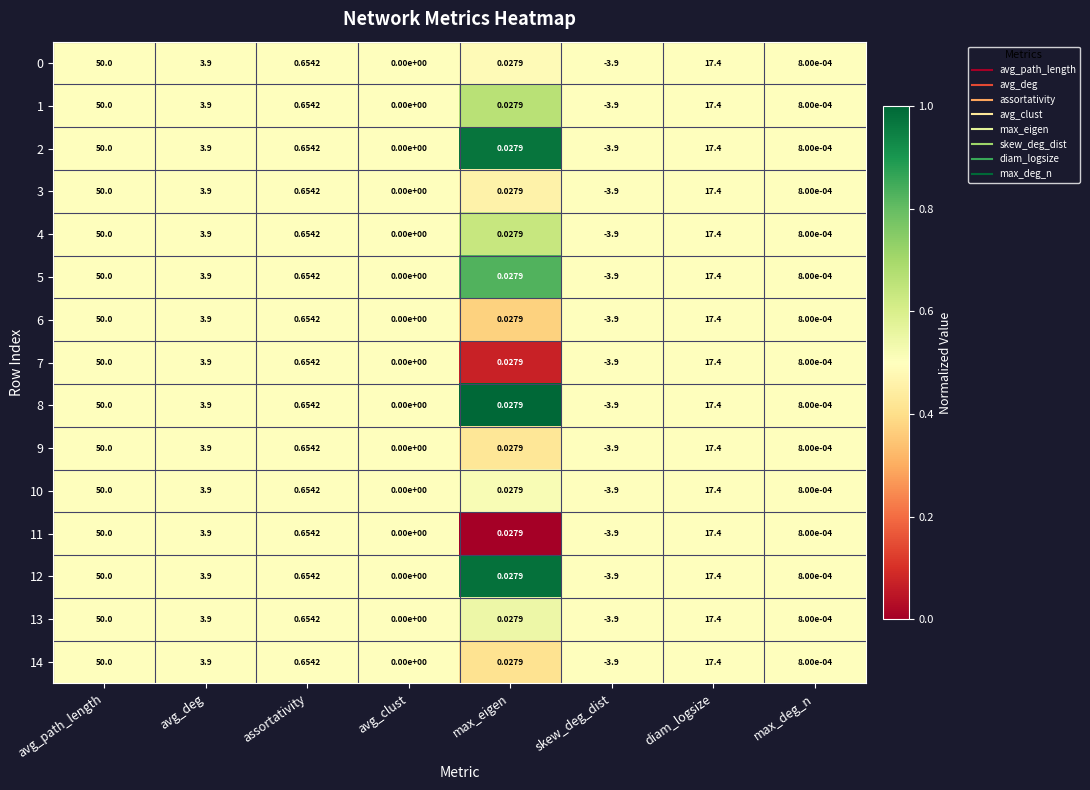

List the labels in order of 5 value, smallest first.

skew_deg_dist, avg_clust, max_deg_n, max_eigen, assortativity, avg_deg, diam_logsize, avg_path_length